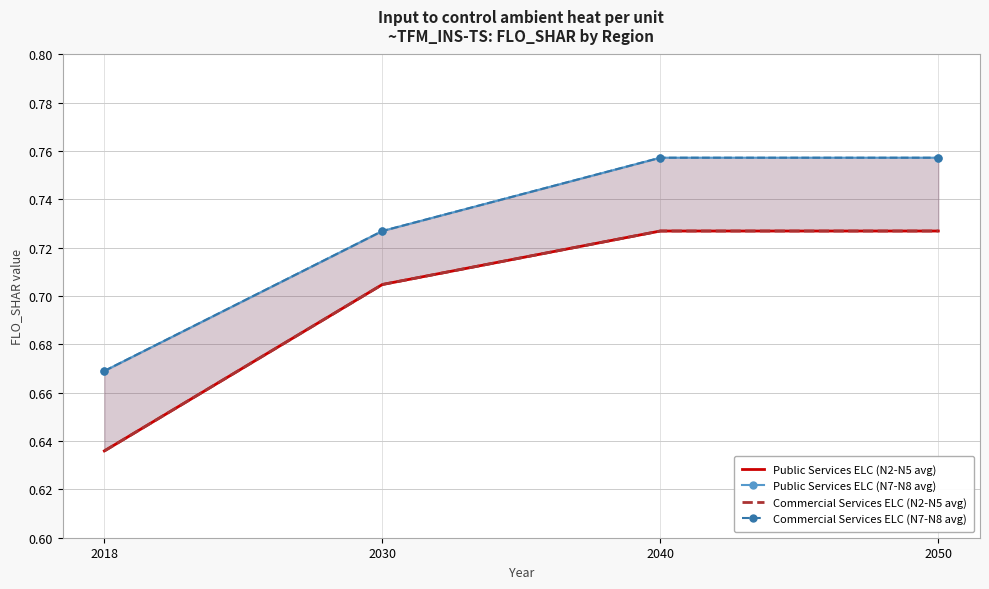

What are all the series names shown in the legend?

Public Services ELC (N2-N5 avg), Public Services ELC (N7-N8 avg), Commercial Services ELC (N2-N5 avg), Commercial Services ELC (N7-N8 avg)